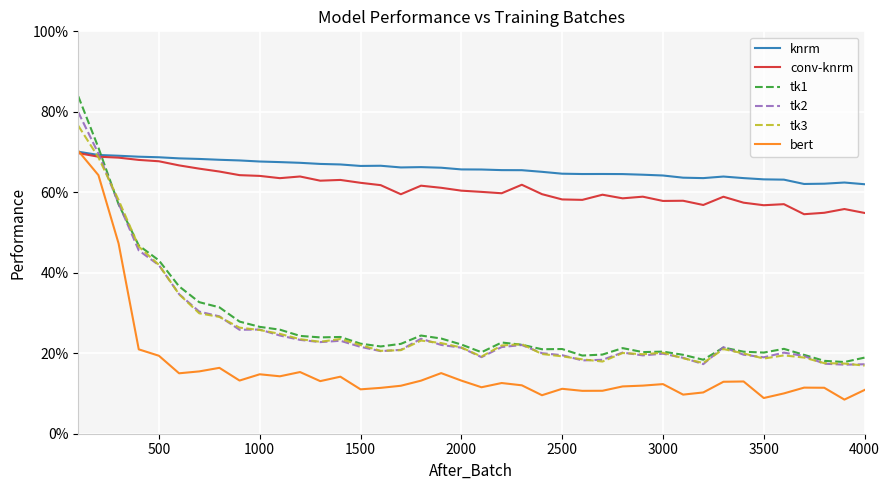

Is this an area chart (filled region under the line)?

No